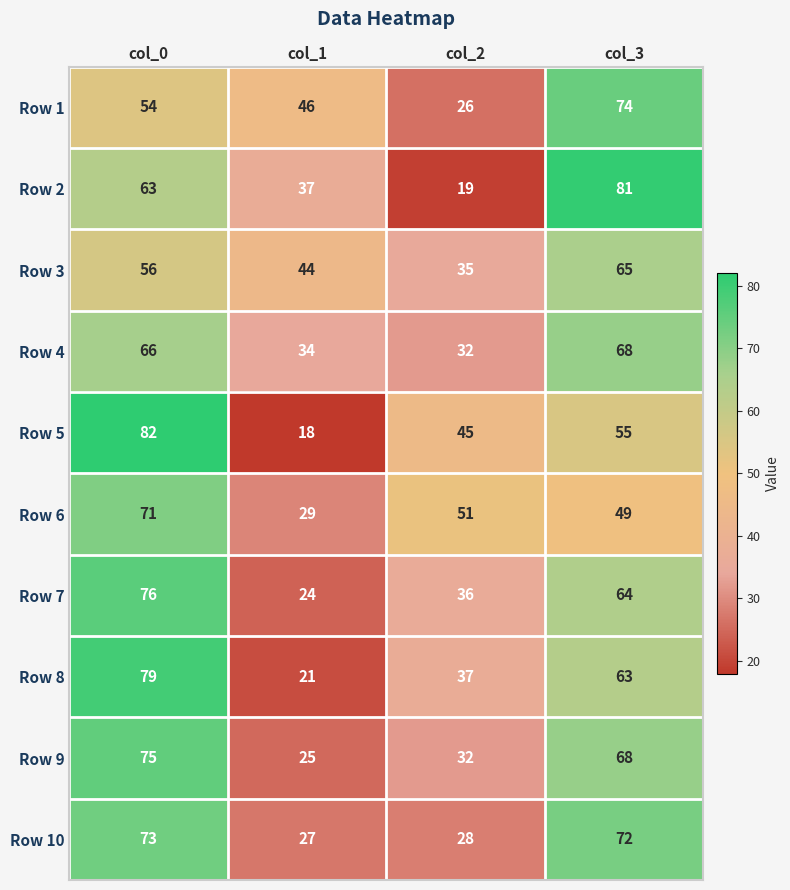

What is the difference between the highest and lowest values at col_0?

28